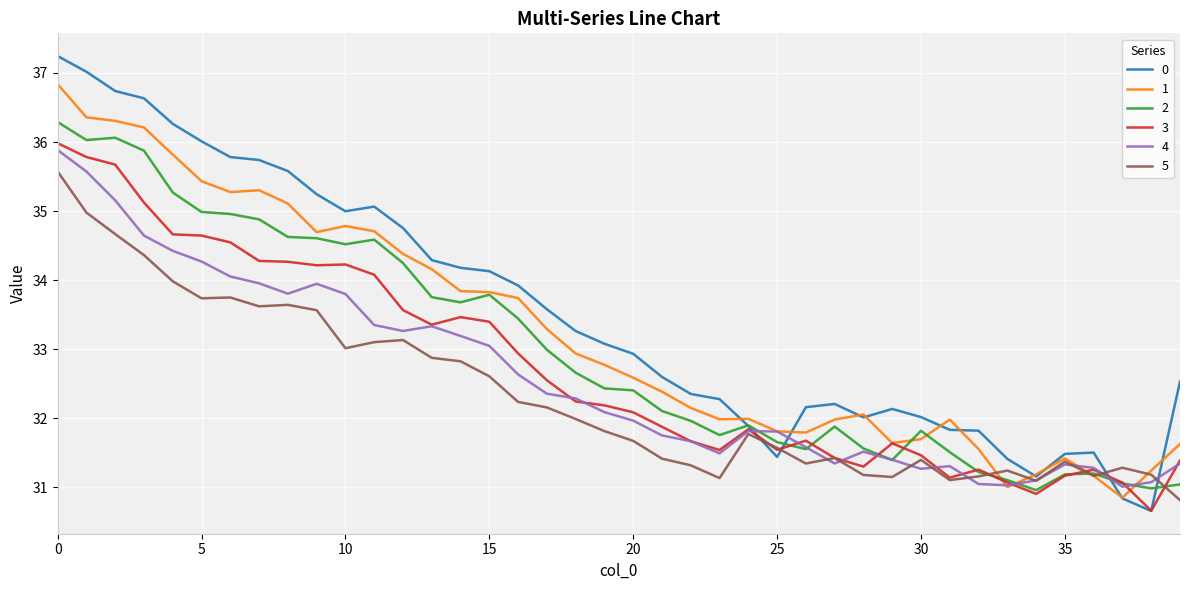

What is the highest value of the 3 series?

36.0